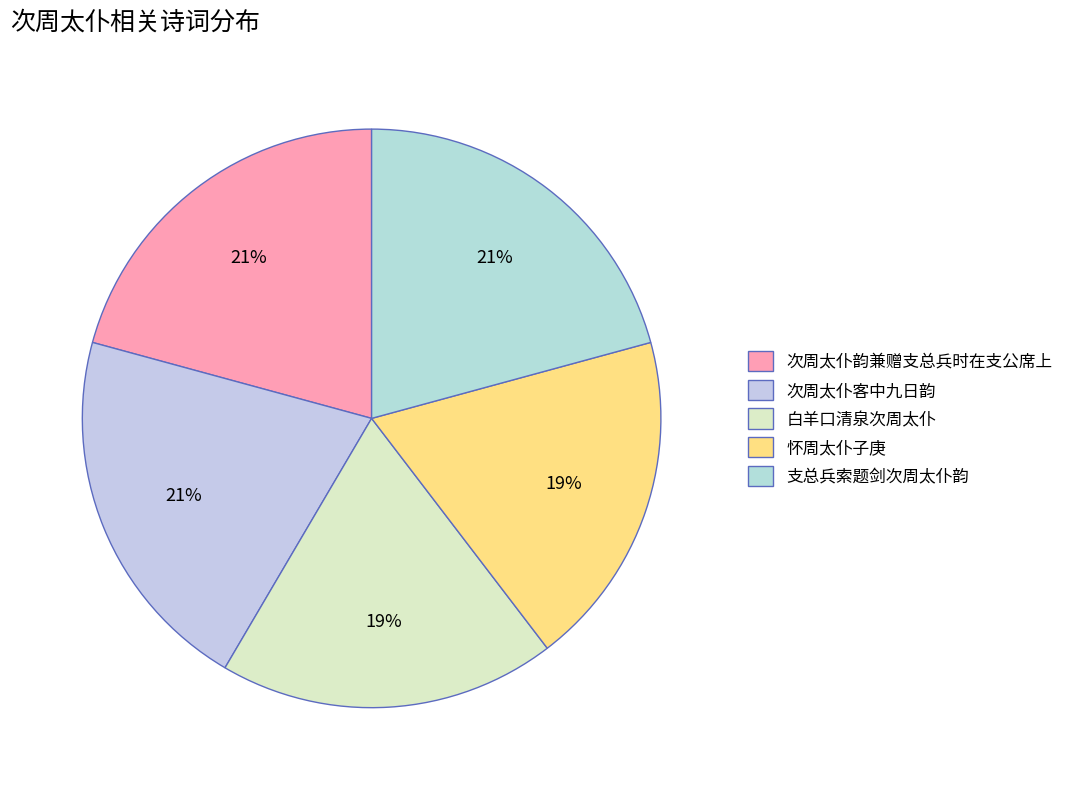

How many slices are in this pie chart?

5